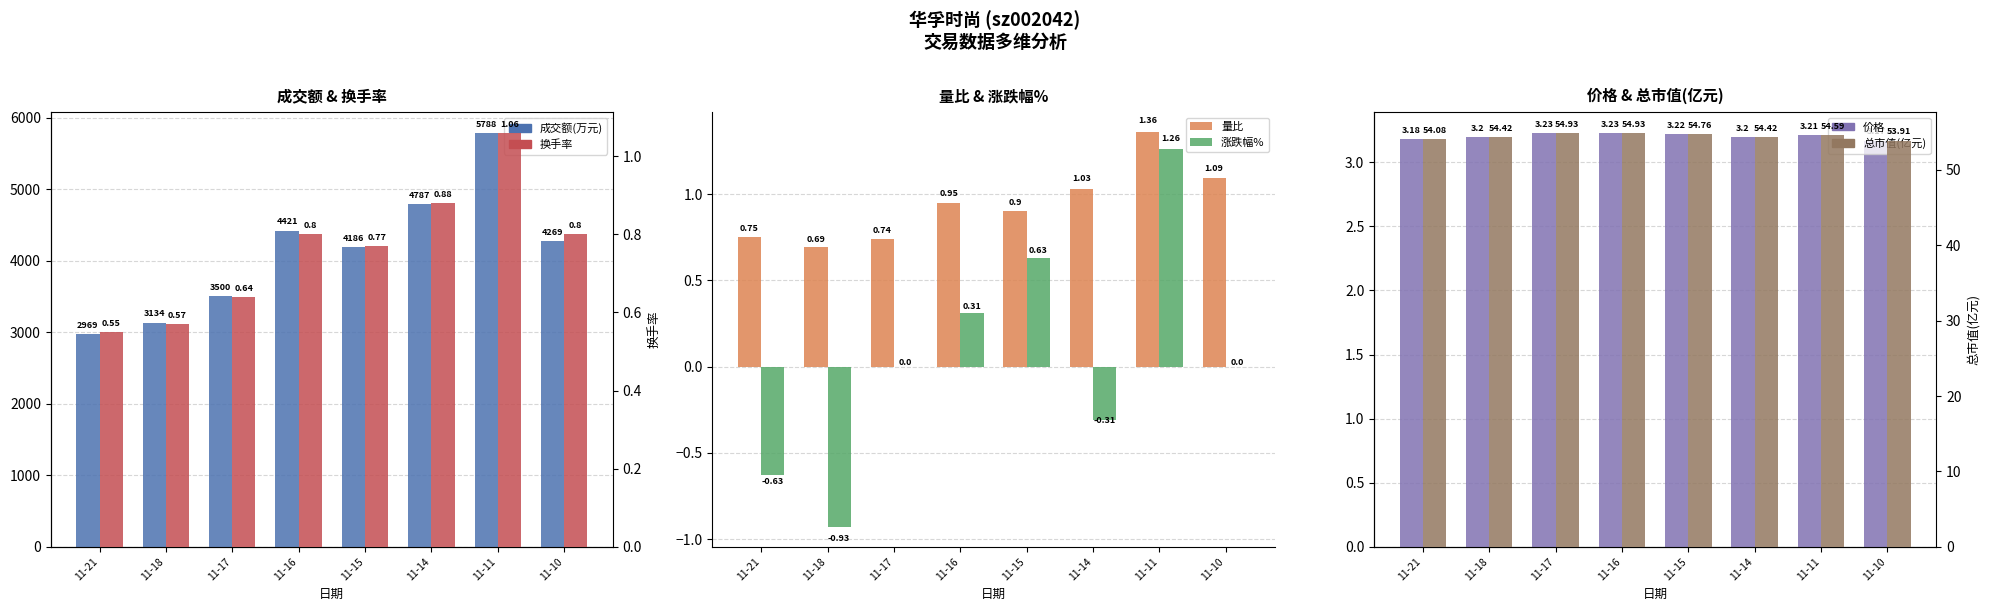

List the labels in order of 价格 value, smallest first.

11-10, 11-21, 11-18, 11-14, 11-11, 11-15, 11-17, 11-16